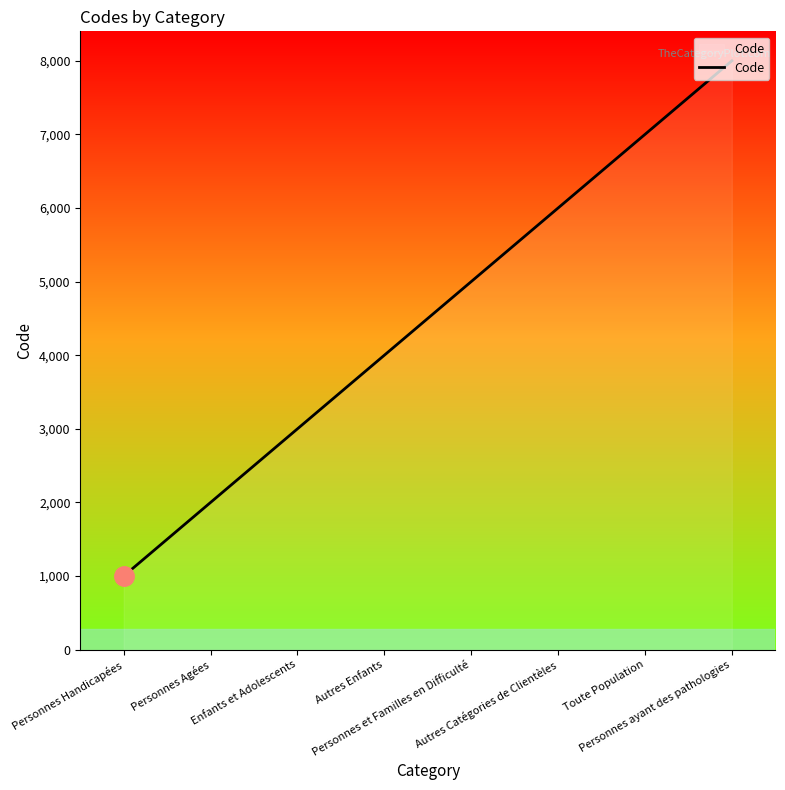

At which category does the chart reach its minimum across all series?

Personnes Handicapées